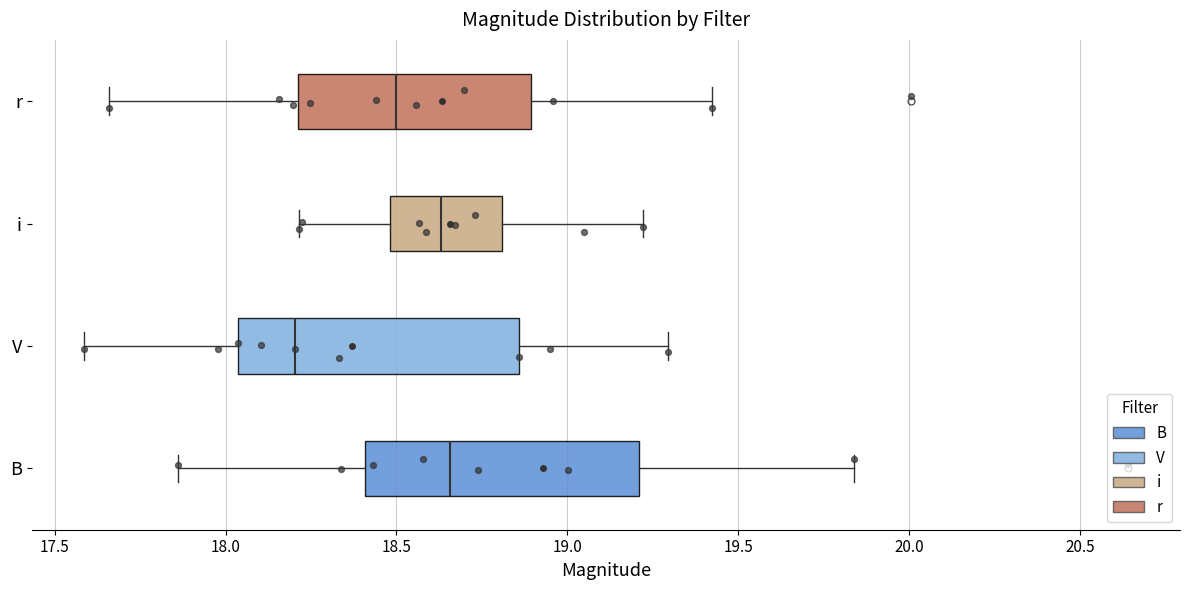

Reading bottom to top, read every box against the x-axis: the position of its median line, the range the box covers, and the ends of its whiskers. The values are not printed on the chart, so give them approximately, as read against the axis.

B: median 18.65, box 18.40 to 19.20, whiskers 17.85 to 19.85
V: median 18.20, box 18.05 to 18.85, whiskers 17.60 to 19.30
i: median 18.65, box 18.50 to 18.80, whiskers 18.20 to 19.20
r: median 18.50, box 18.20 to 18.90, whiskers 17.65 to 19.40